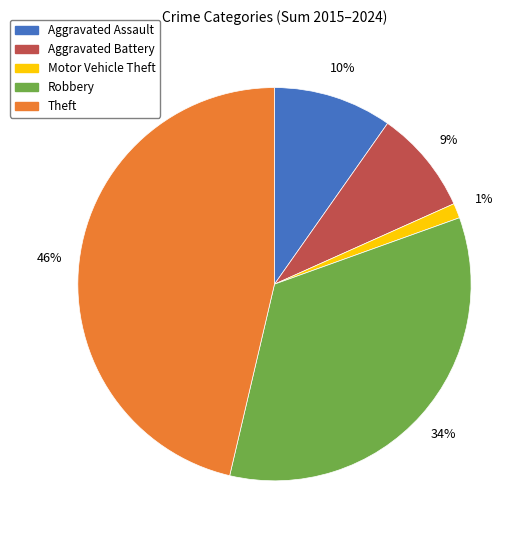

To the nearest percent, what percentage of the pie is Aggravated Battery?

9%